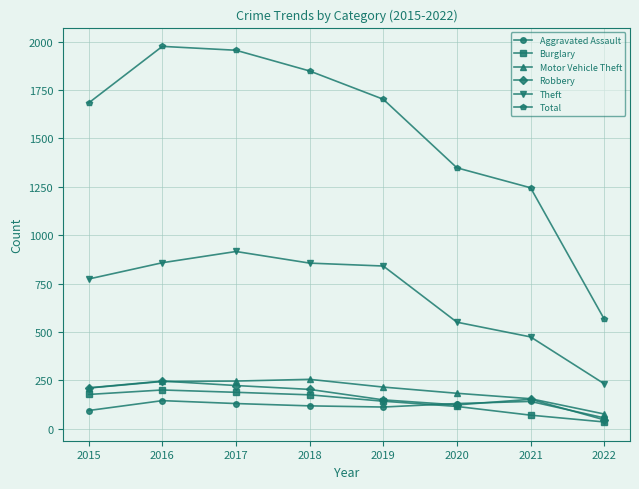

Count the number of categories in the chart.

8